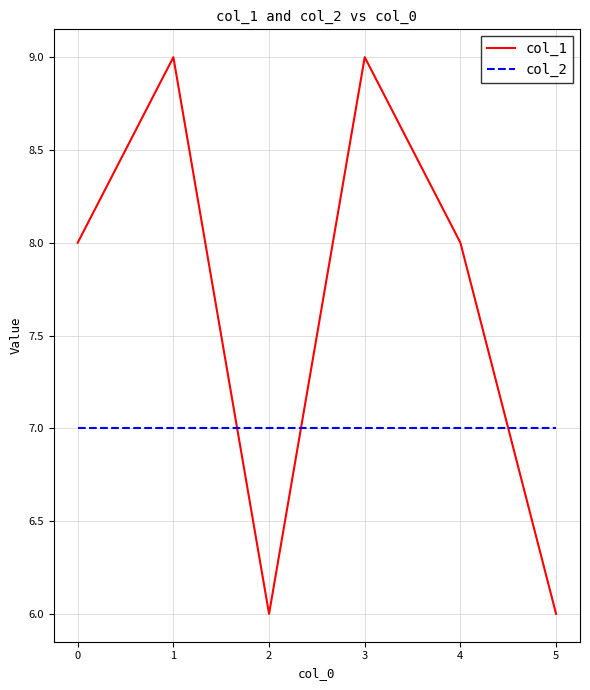

What is the difference between the maximum and minimum values in the col_1 series?

3